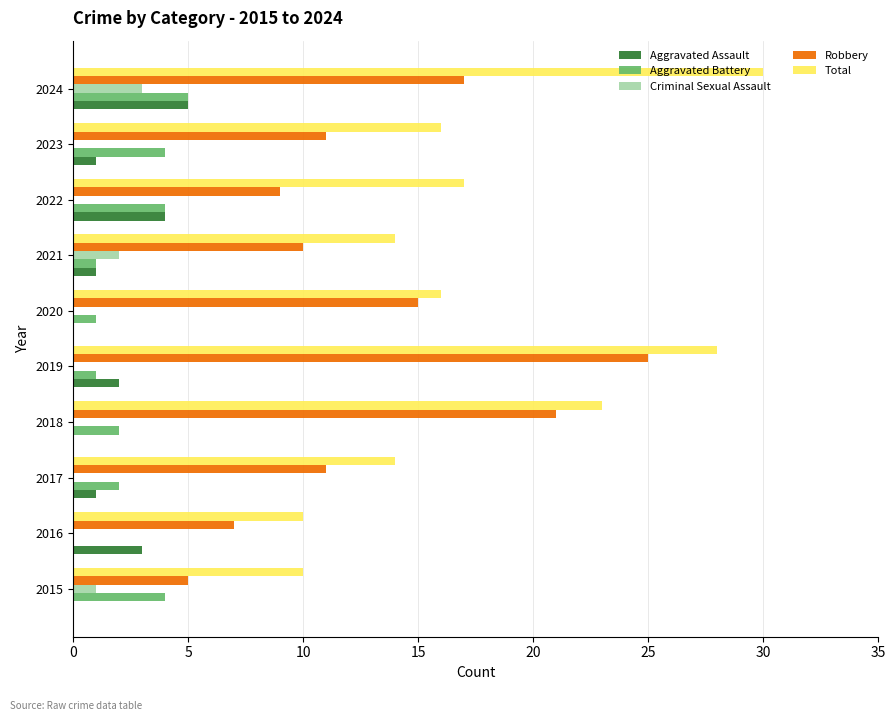

Which series changed the most between 2018 and 2023?

Robbery